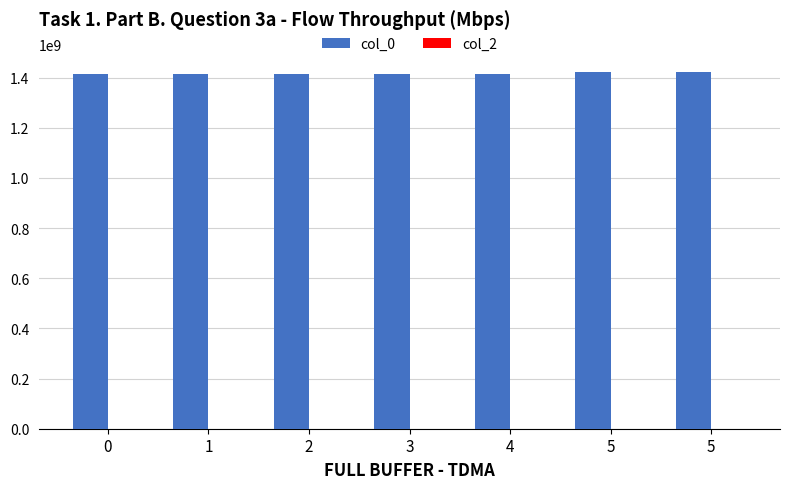

How many categories are shown in the chart?

7